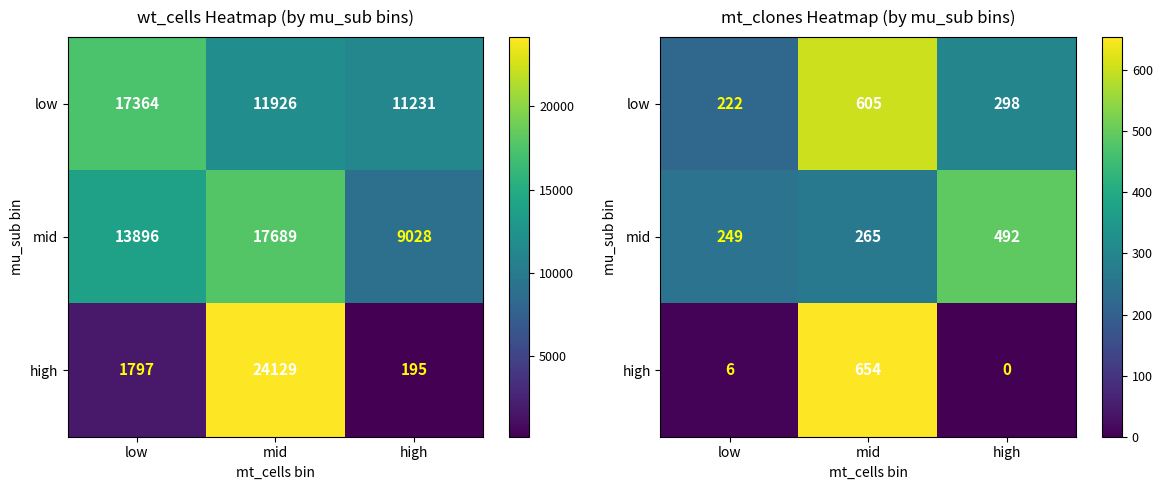

Is it true that low equals 298 at high?

True